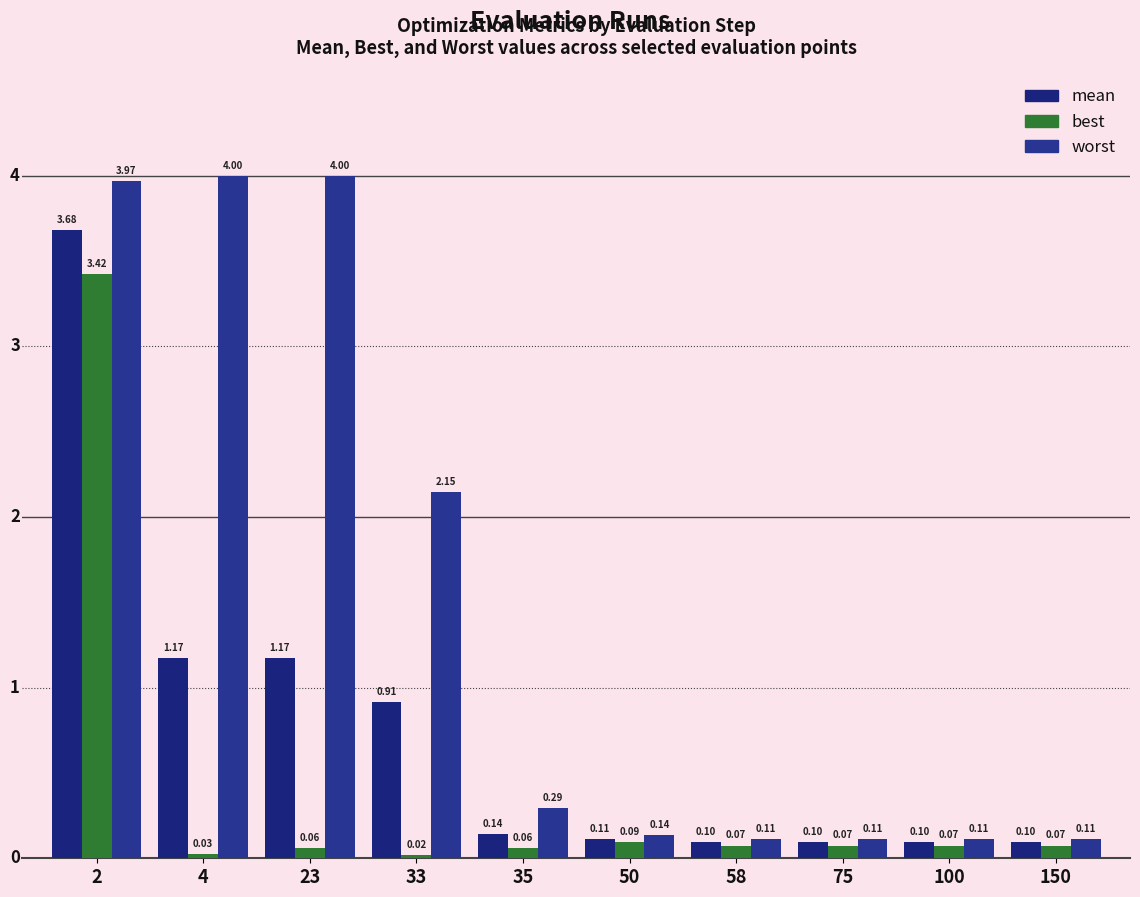

The value of best at 58 is 0.1. True or false?

True